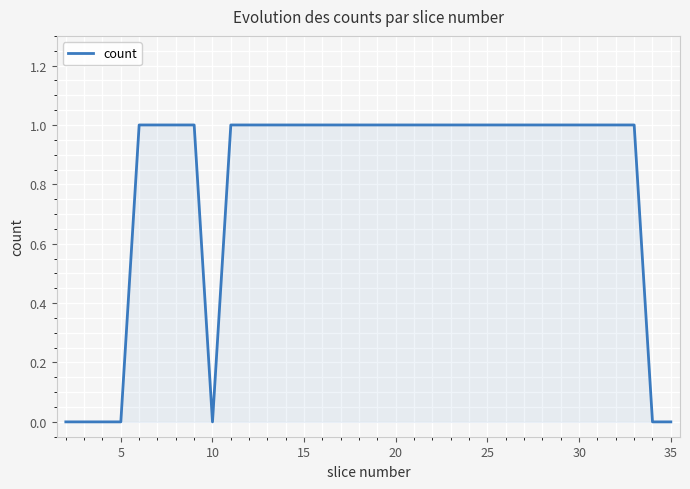

What is the sum of all values?

27